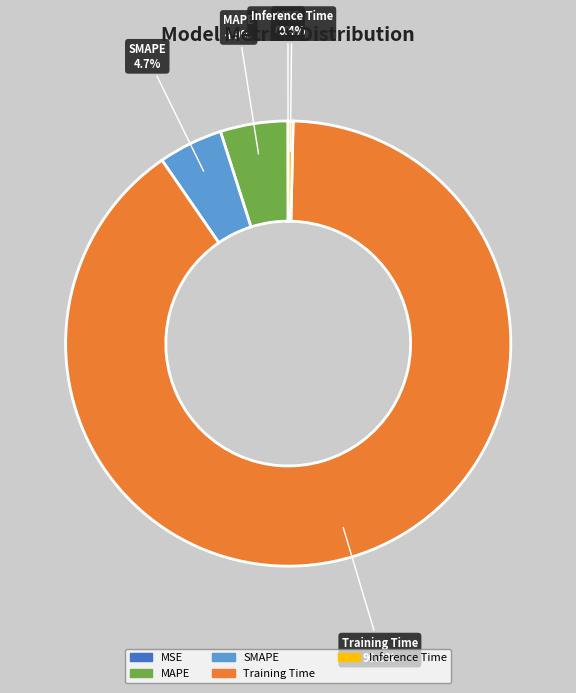

What percentage is the SMAPE slice, to the nearest percent?

5%